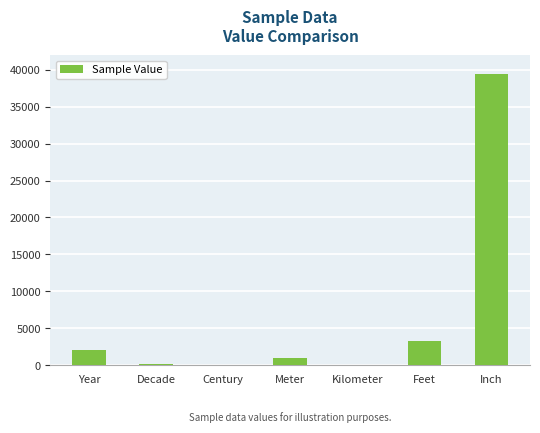

What is the change in value from Year to Meter?

-1020